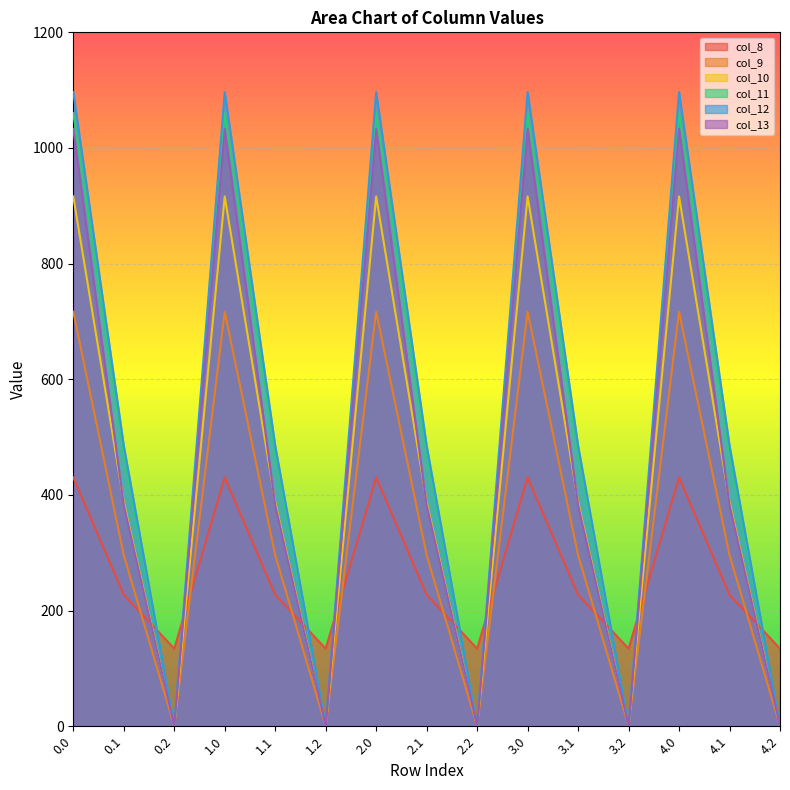

What are all the series names shown in the legend?

col_8, col_9, col_10, col_11, col_12, col_13